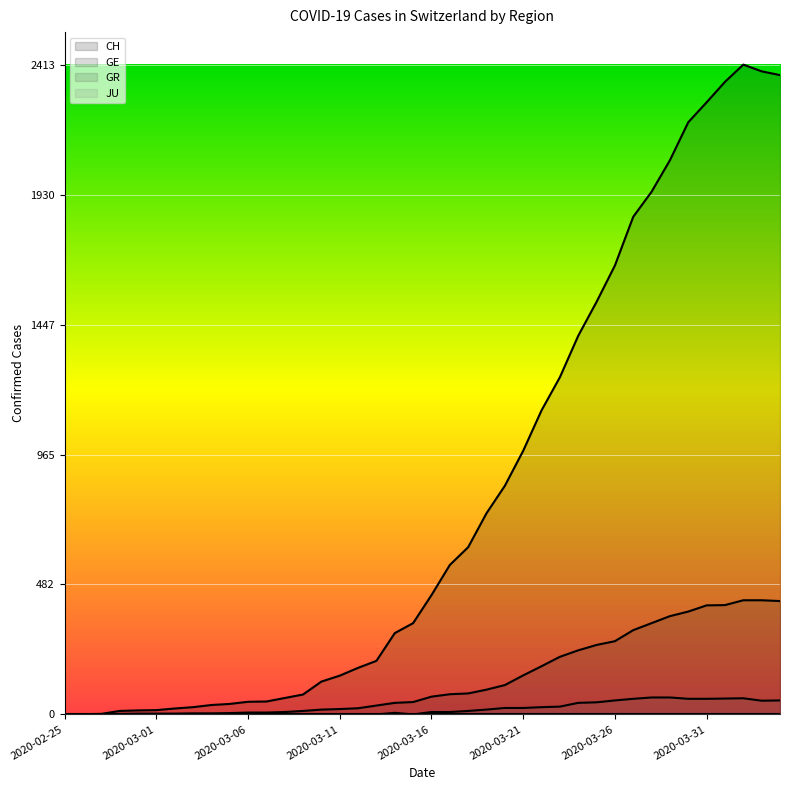

What is the value of the CH point at the 34th from the left?

2058